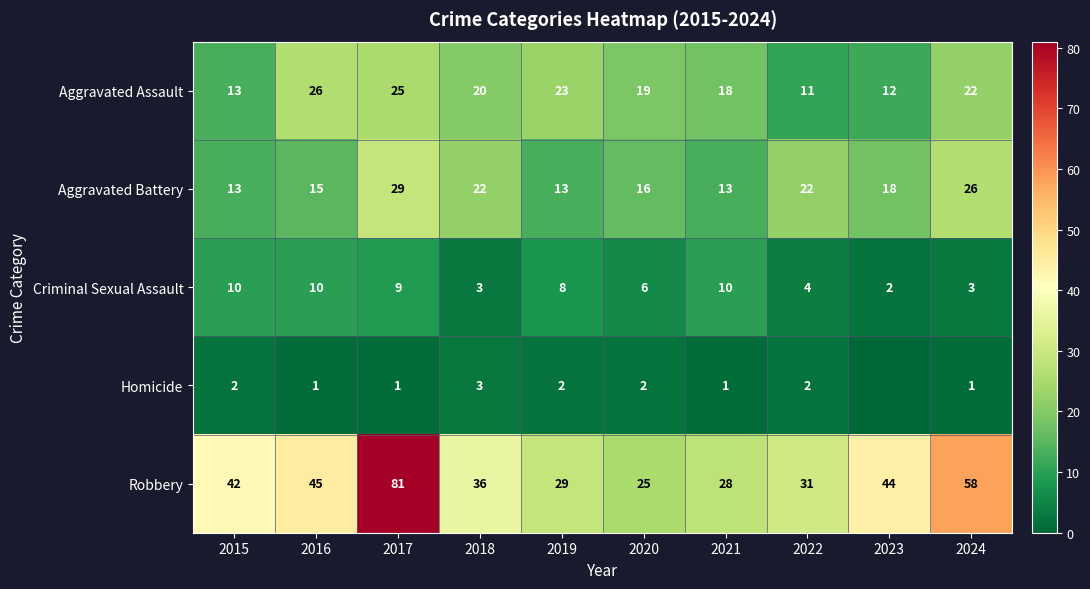

Is it true that Homicide equals 2 at 2024?

False